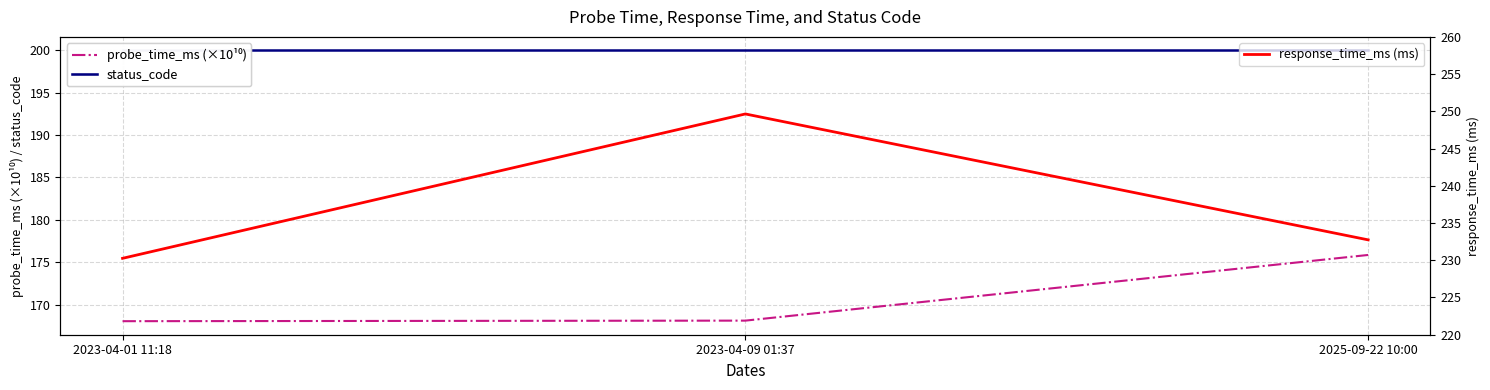

At which category does the chart reach its peak across all series?

2023-04-09 01:37